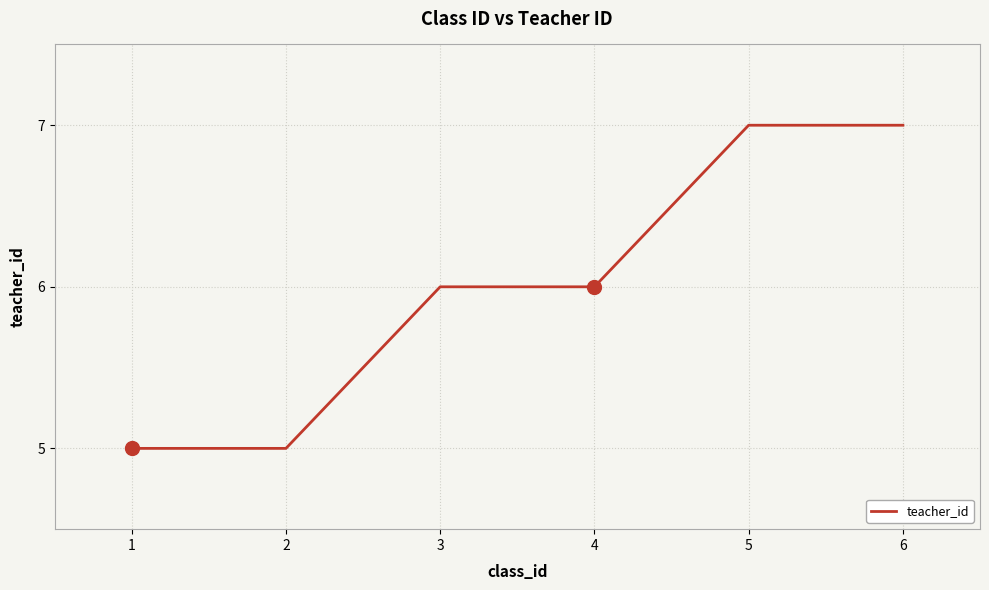

What is the average value?

6